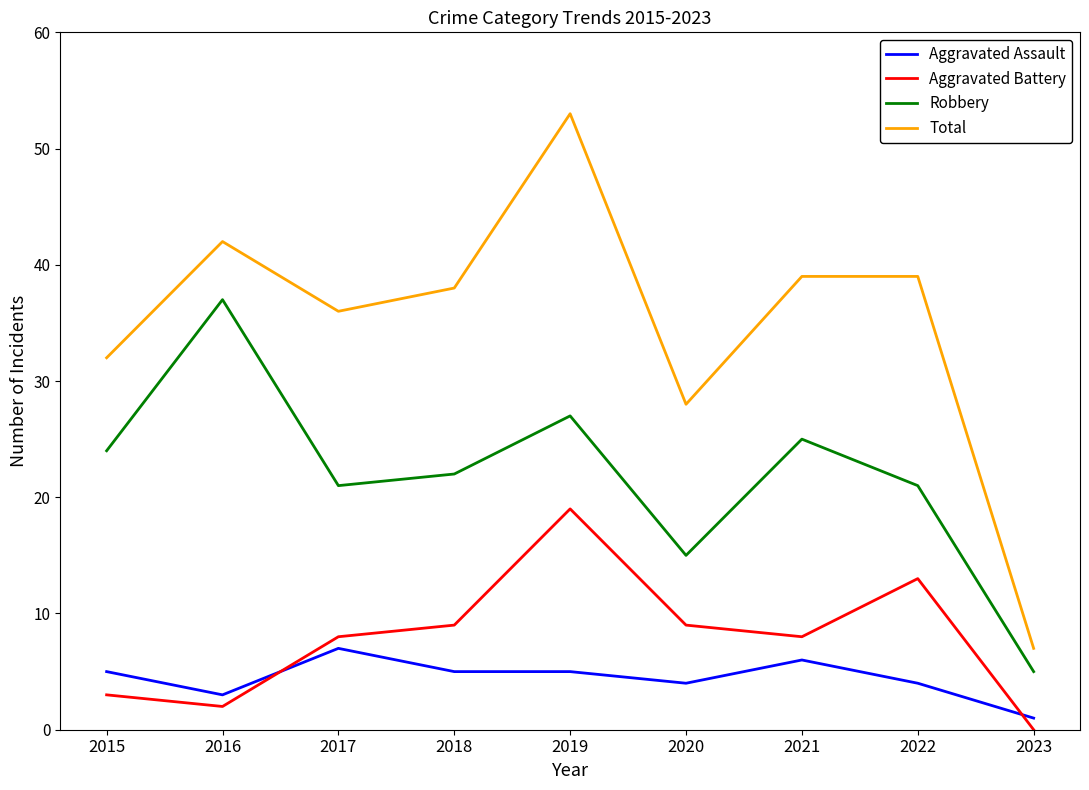

How many interior local valleys does the Aggravated Battery series have?

2